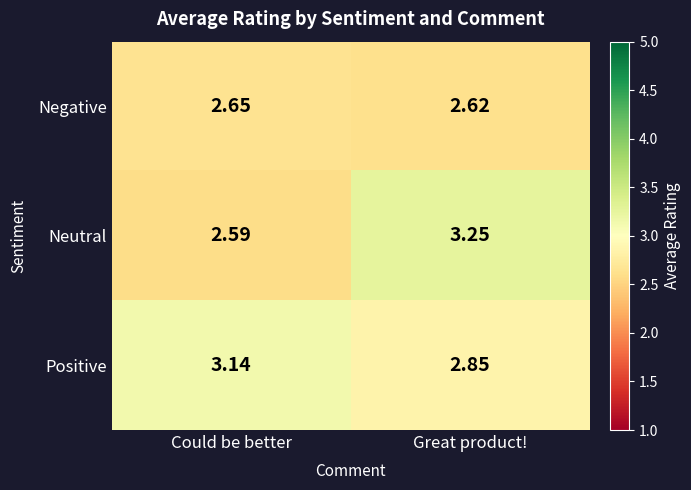

Which label corresponds to the smallest value in the chart?

Could be better